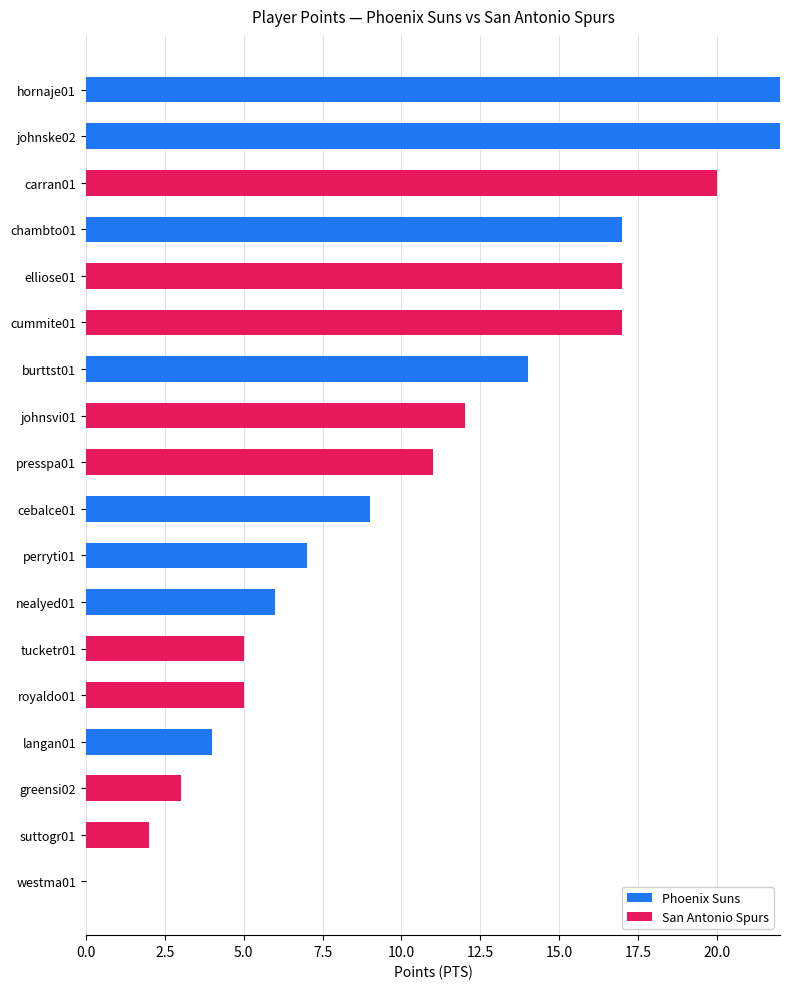

What is the total value across all series at hornaje01?

22